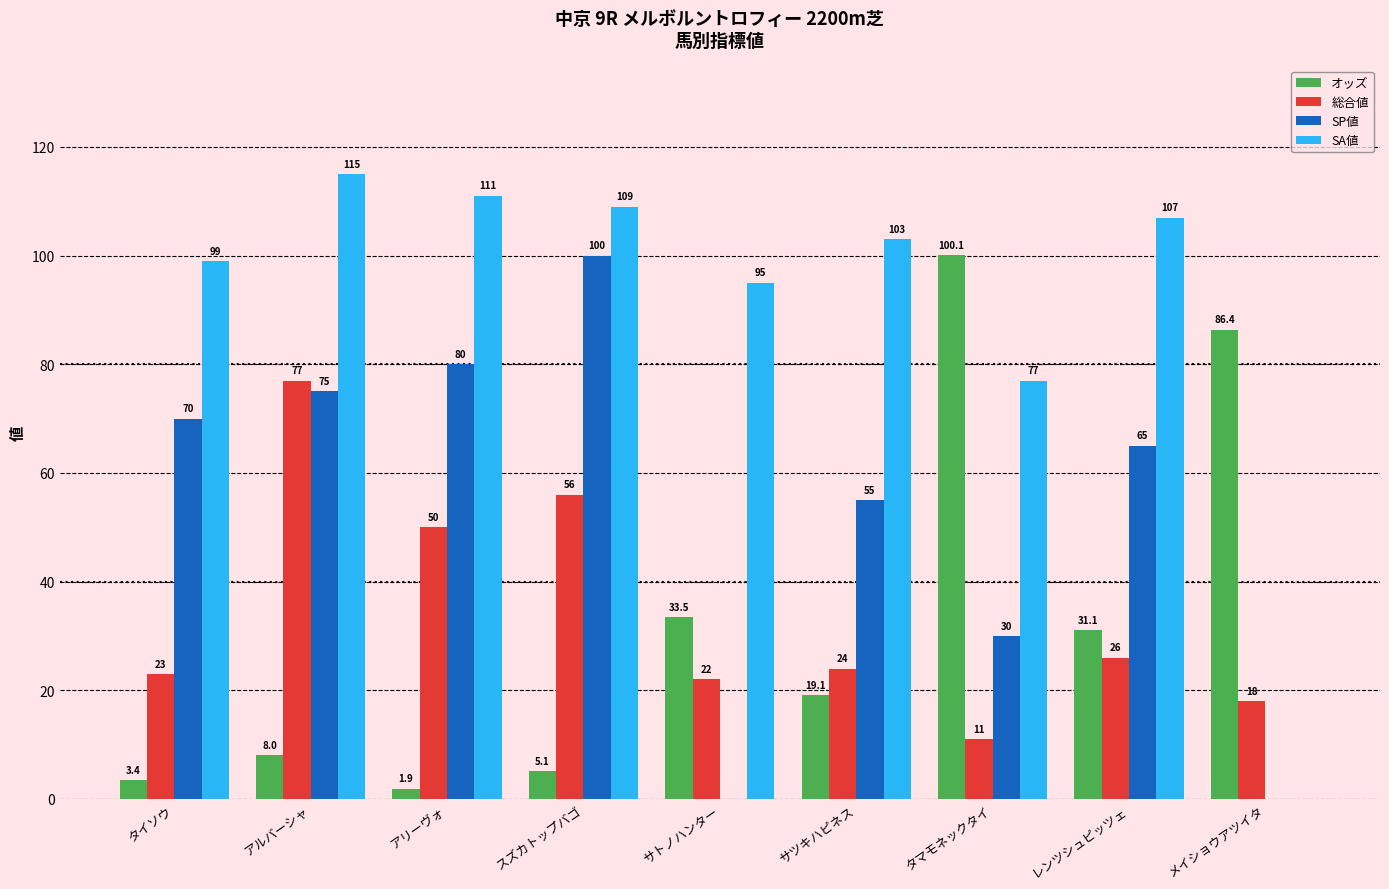

What is the sum of all SA値 values?

816.0